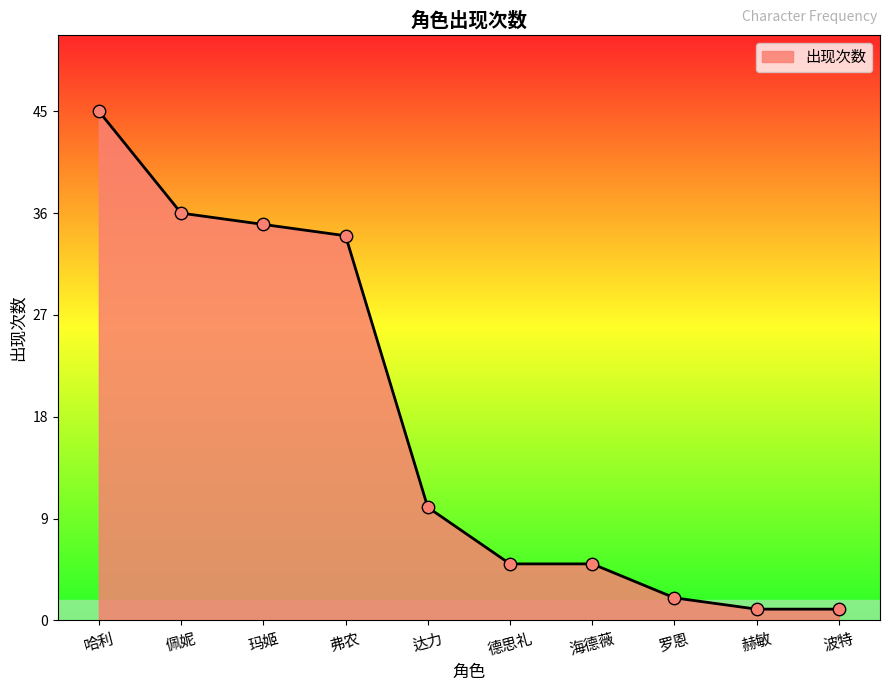

Which has a higher value, 海德薇 or 波特?

海德薇